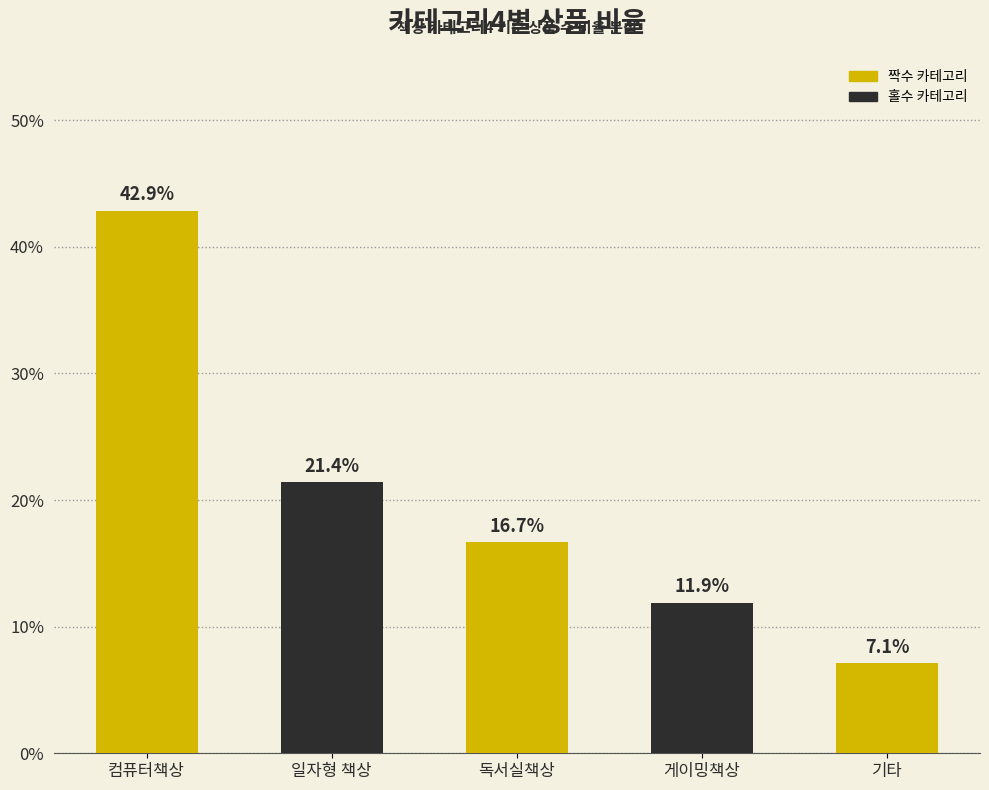

How many distinct data groups are displayed?

1